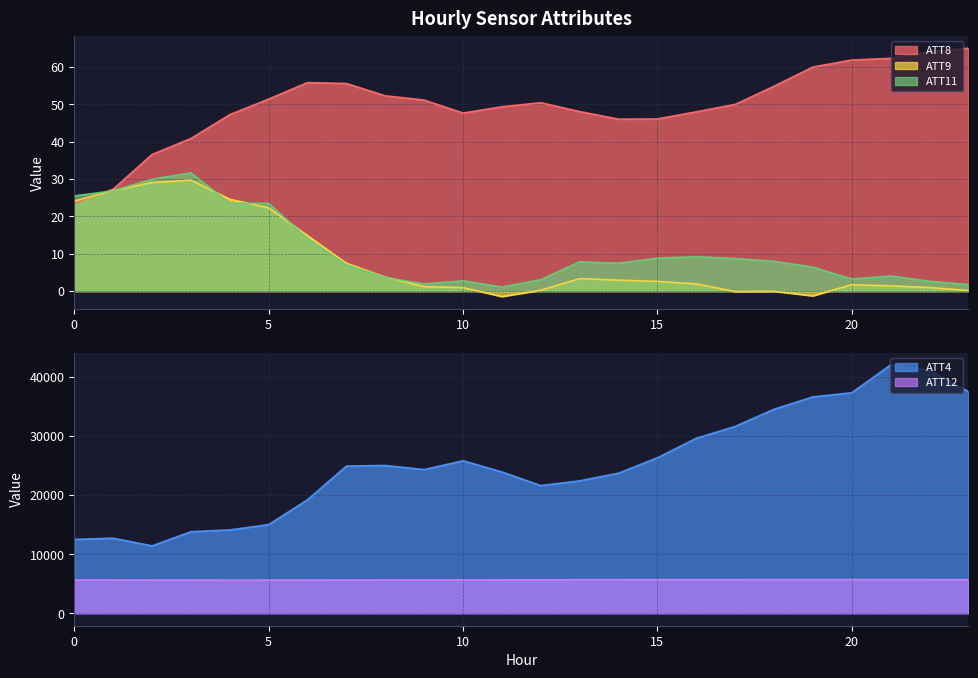

At which category does the chart reach its peak across all series?

21